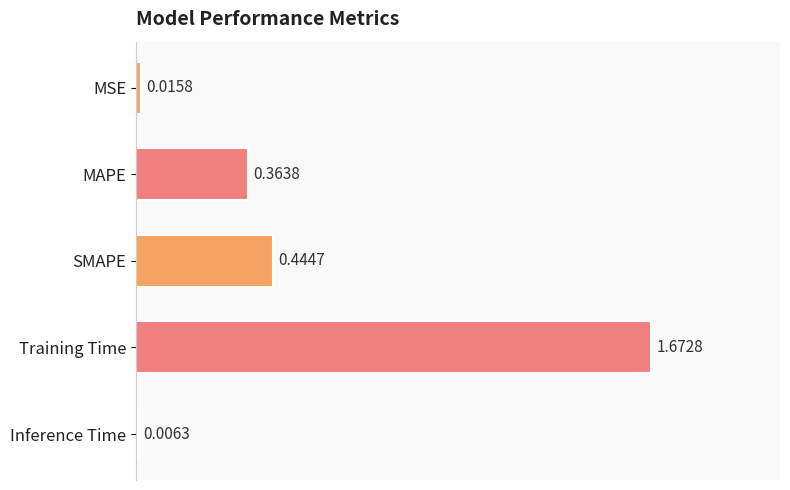

What is the sum of the values at Training Time and MAPE?

2.0